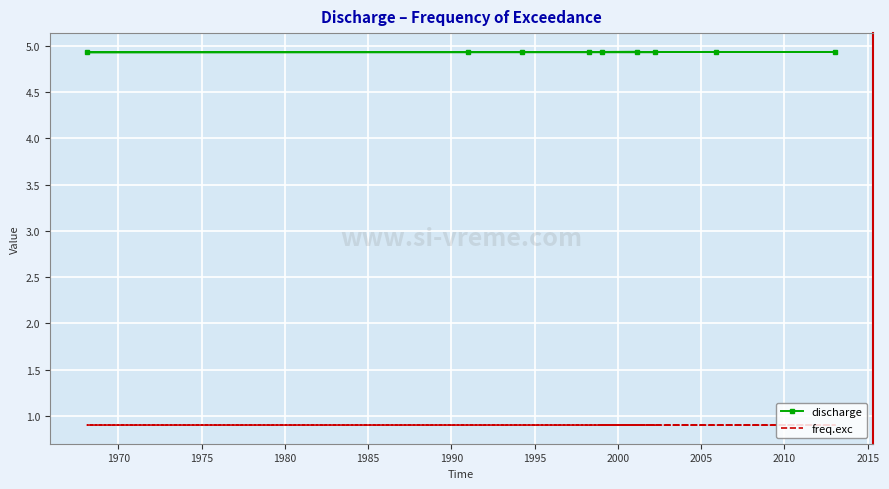

Which category has the highest value in the freq.exc series?

1990